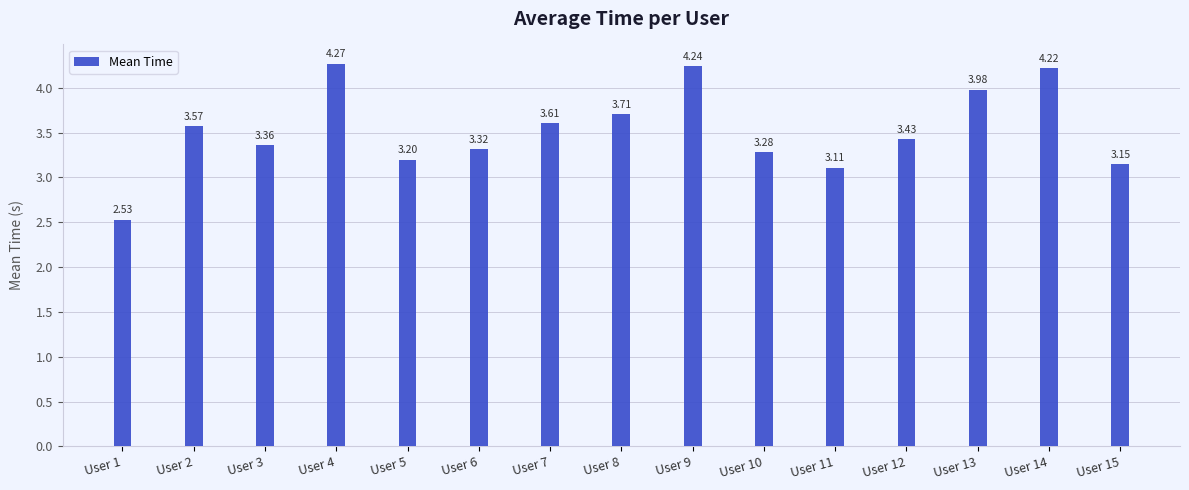

What is the smallest value displayed?

2.5